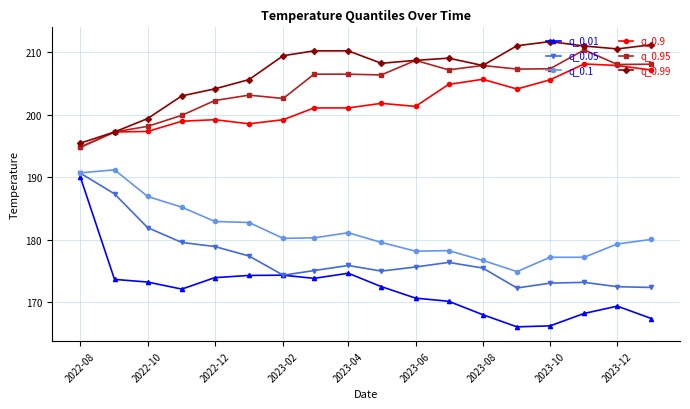

What is the value of the q_0.05 point at the 18th from the left?

172.4